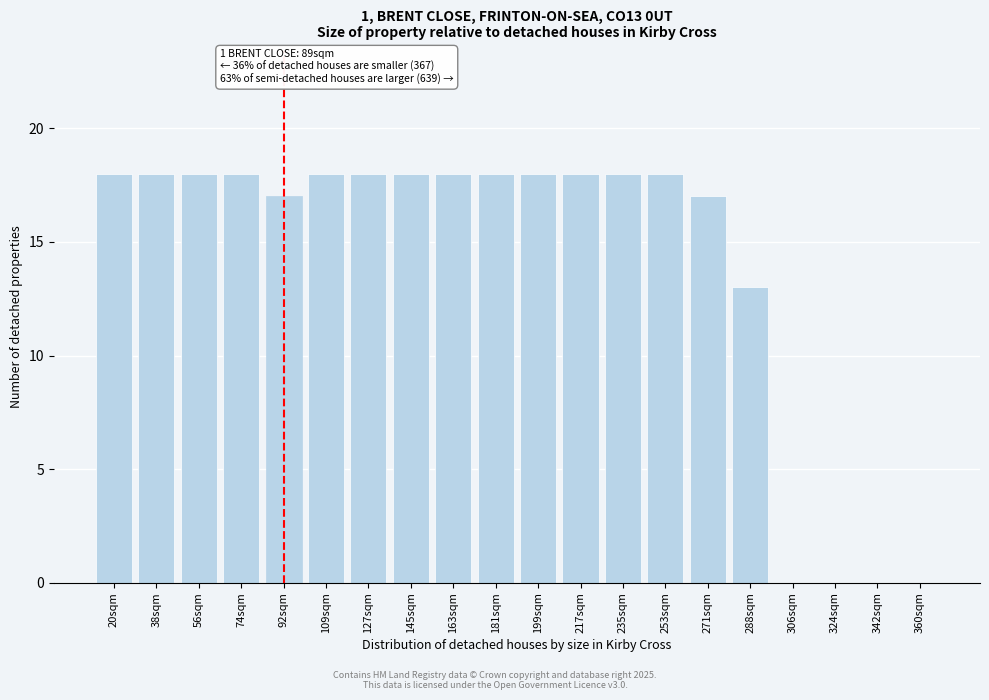

Reading right to left, transcribe all the data shown in this chart.

360sqm=0	342sqm=0	324sqm=0	306sqm=0	288sqm=13	271sqm=17	253sqm=18	235sqm=18	217sqm=18	199sqm=18	181sqm=18	163sqm=18	145sqm=18	127sqm=18	109sqm=18	92sqm=17	74sqm=18	56sqm=18	38sqm=18	20sqm=18